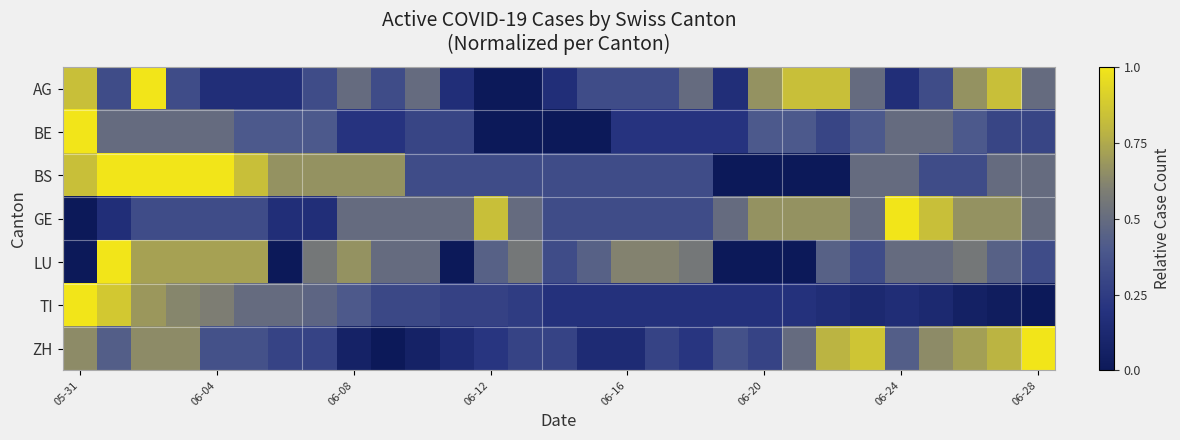

Which series has the largest total across all categories?

BS